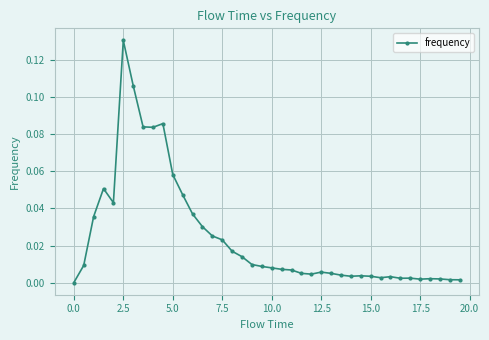

What is the sum of all values?

1.0